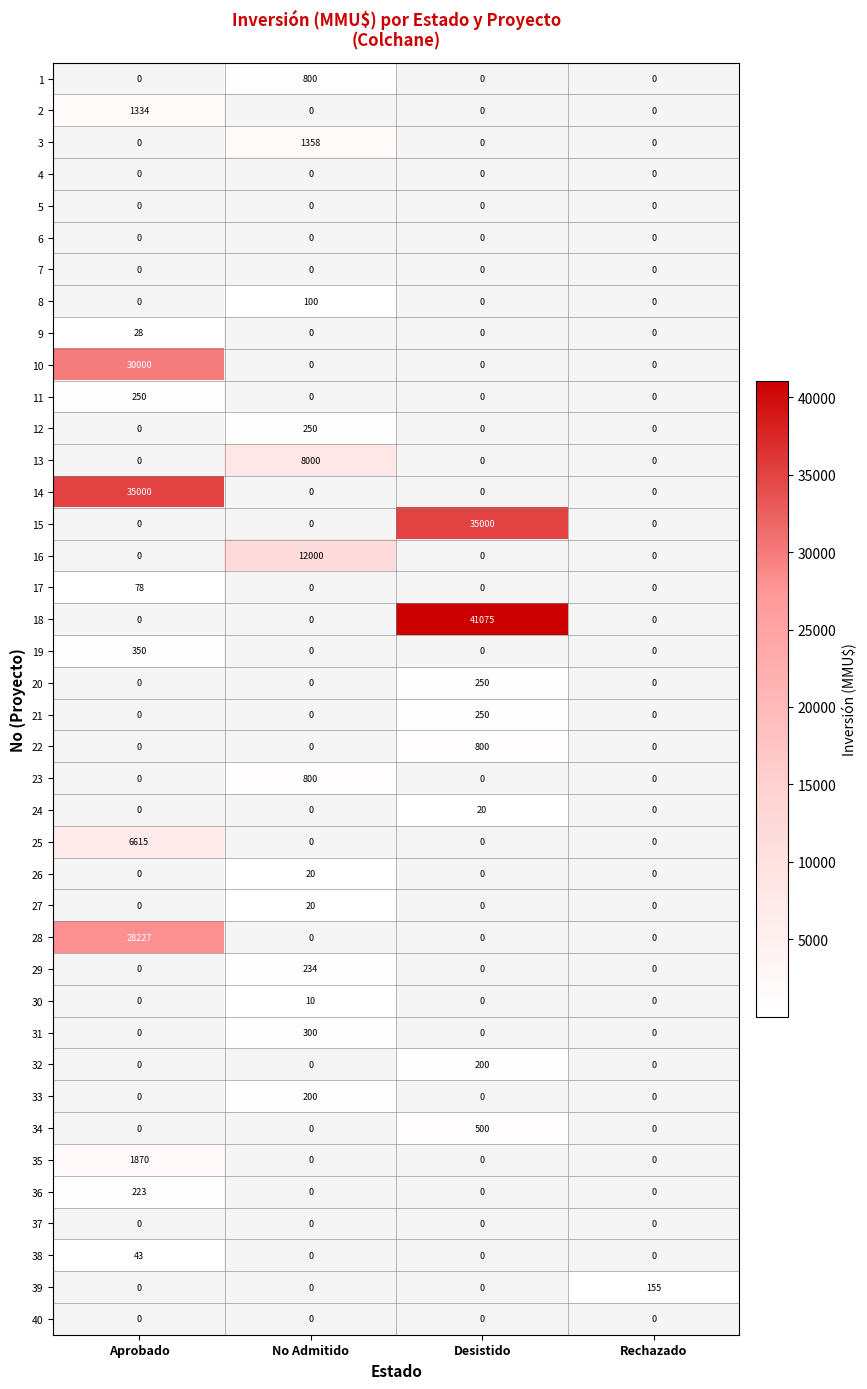

At which category is the sum across all series the highest?

Aprobado